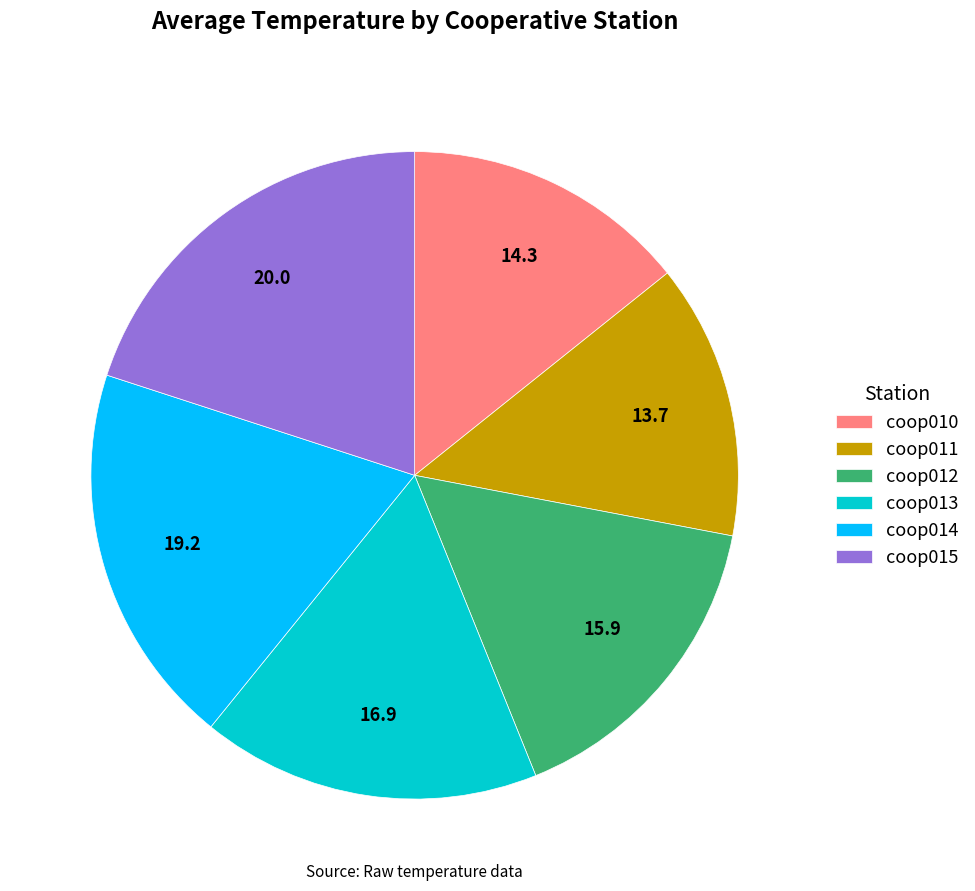

Is coop011 the majority of the pie?

No